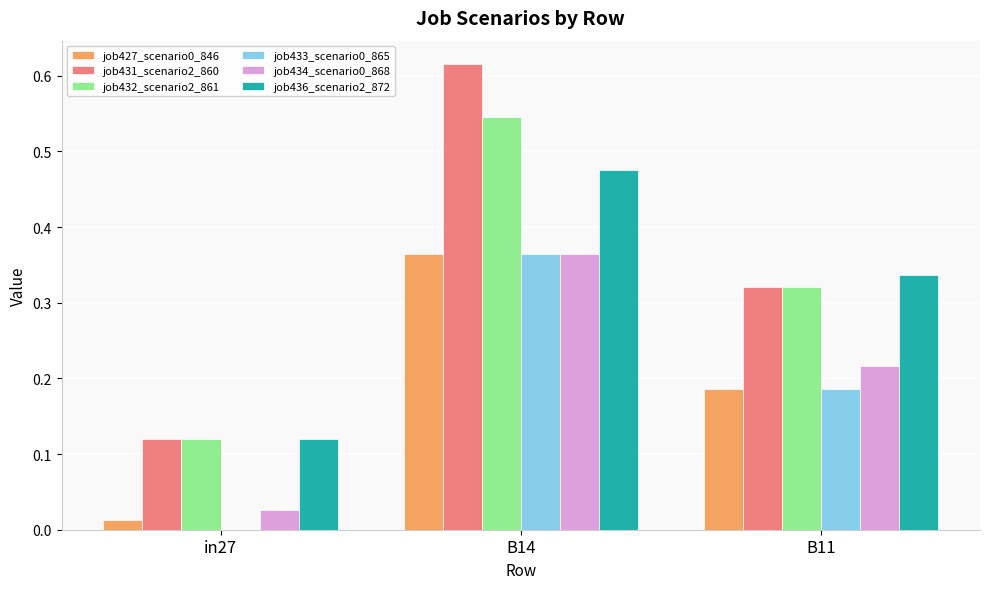

True or false: job434_scenario0_868 has a value of 0.0 at in27.

True